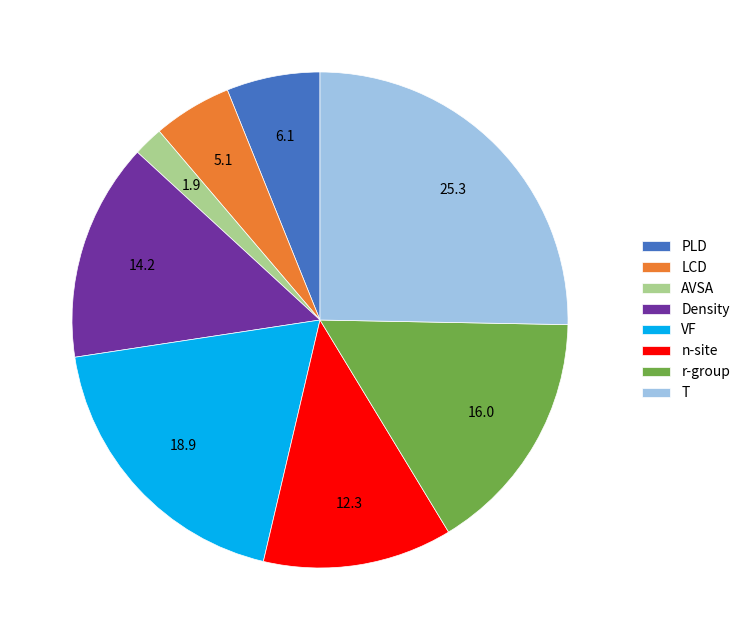

Is it true that PLD is 1% of the pie?

False